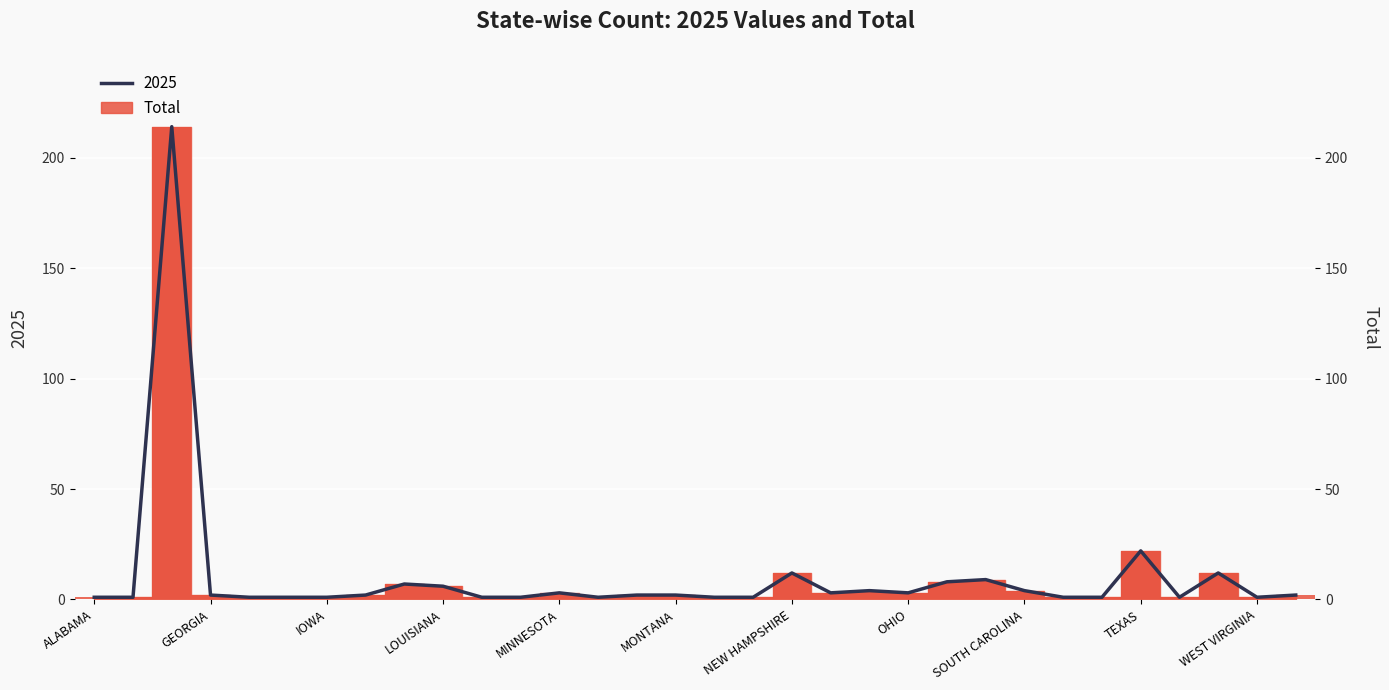

What is the value of the 2025 bar at the 14th from the left?

1